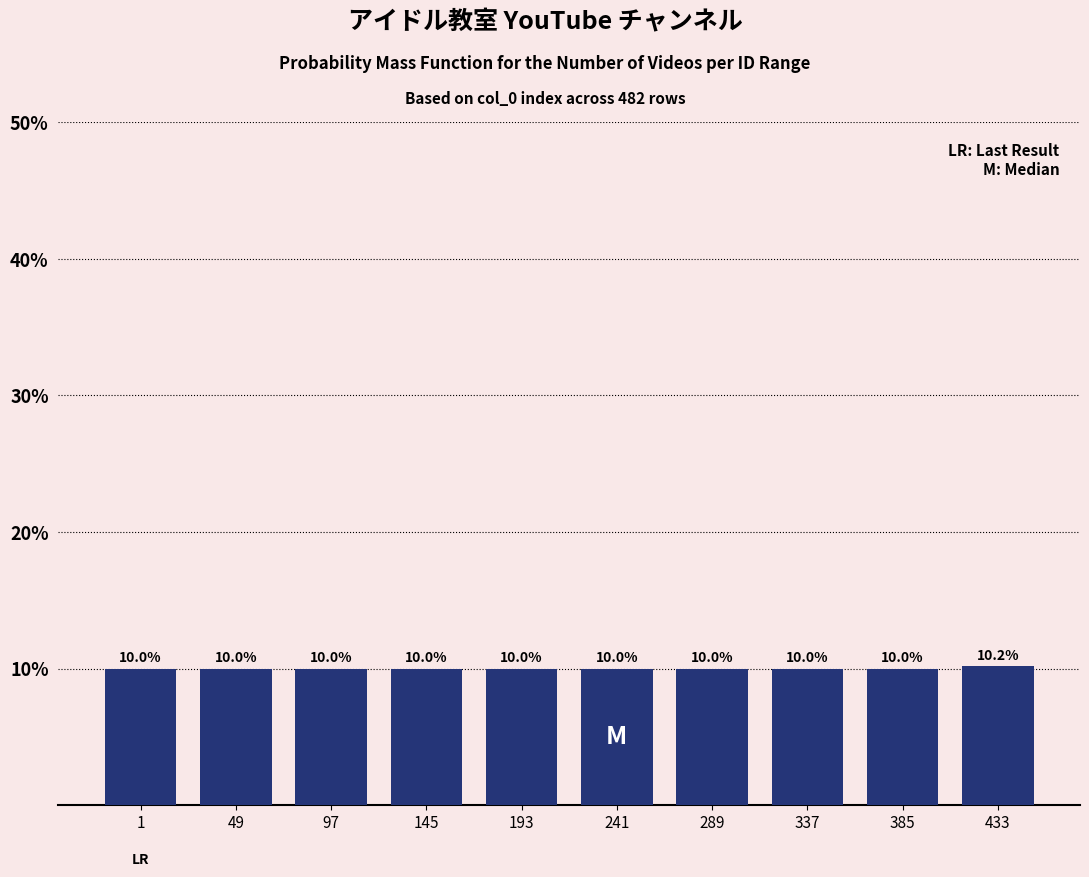

Reading left to right, transcribe all the data shown in this chart.

10.0	10.0	10.0	10.0	10.0	10.0	10.0	10.0	10.0	10.2